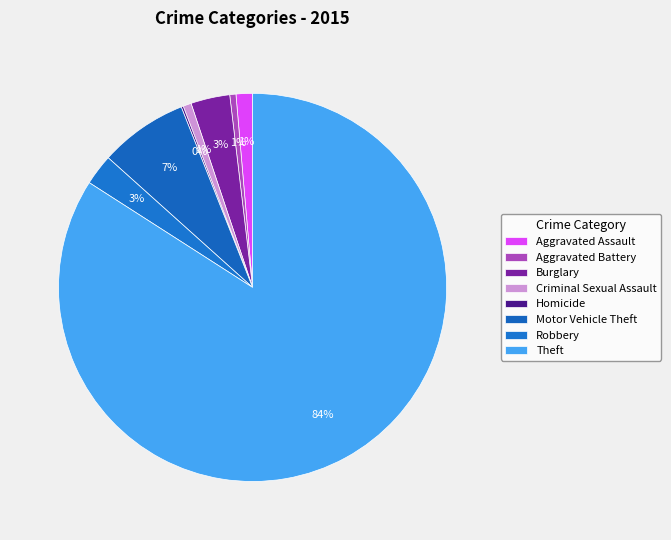

Which category has the smallest portion of the pie?

Homicide